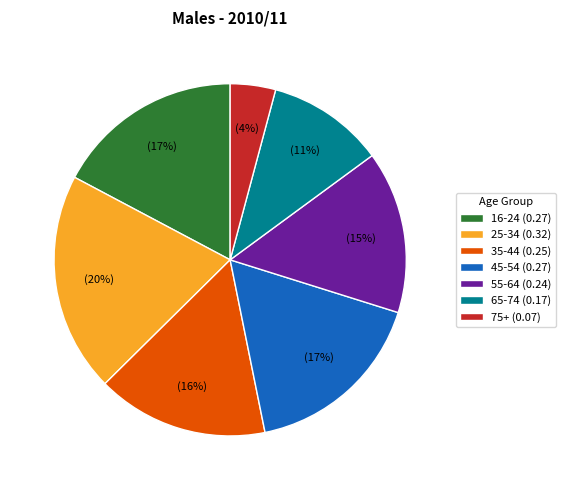

To the nearest percent, what is the average slice percentage?

14%